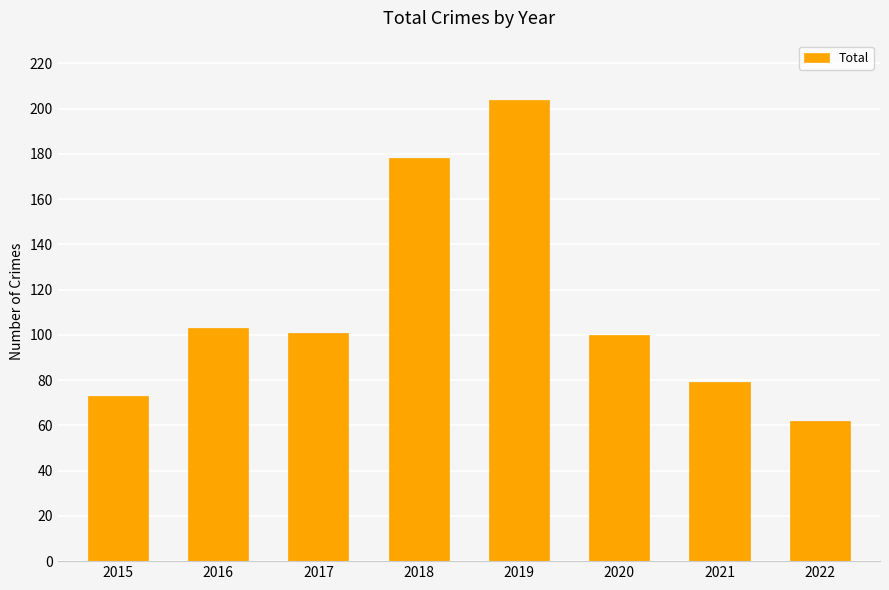

What is the value of the 3rd bar from the left?

101